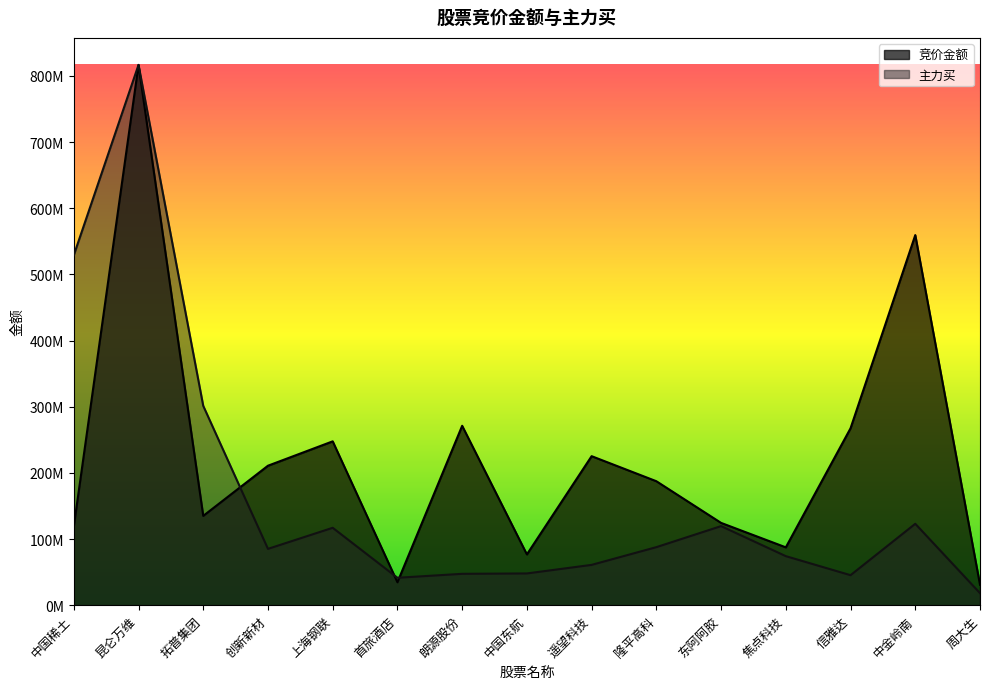

What is the value of the 竞价金额 point at the 12th from the left?

87414996.8